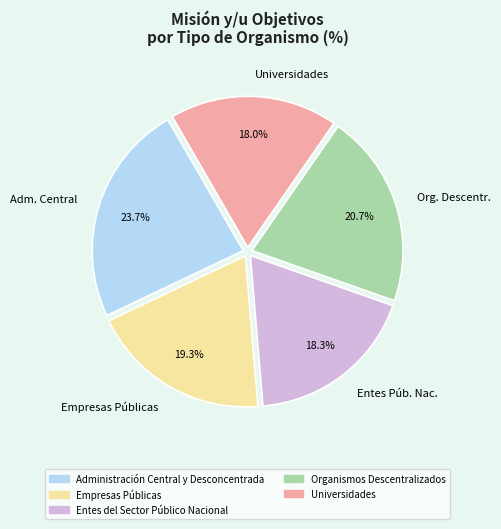

To the nearest percent, what is the difference between the largest and smallest slice percentages?

6%